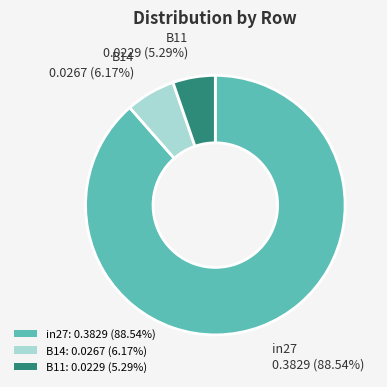

Count the number of slices in the pie.

3